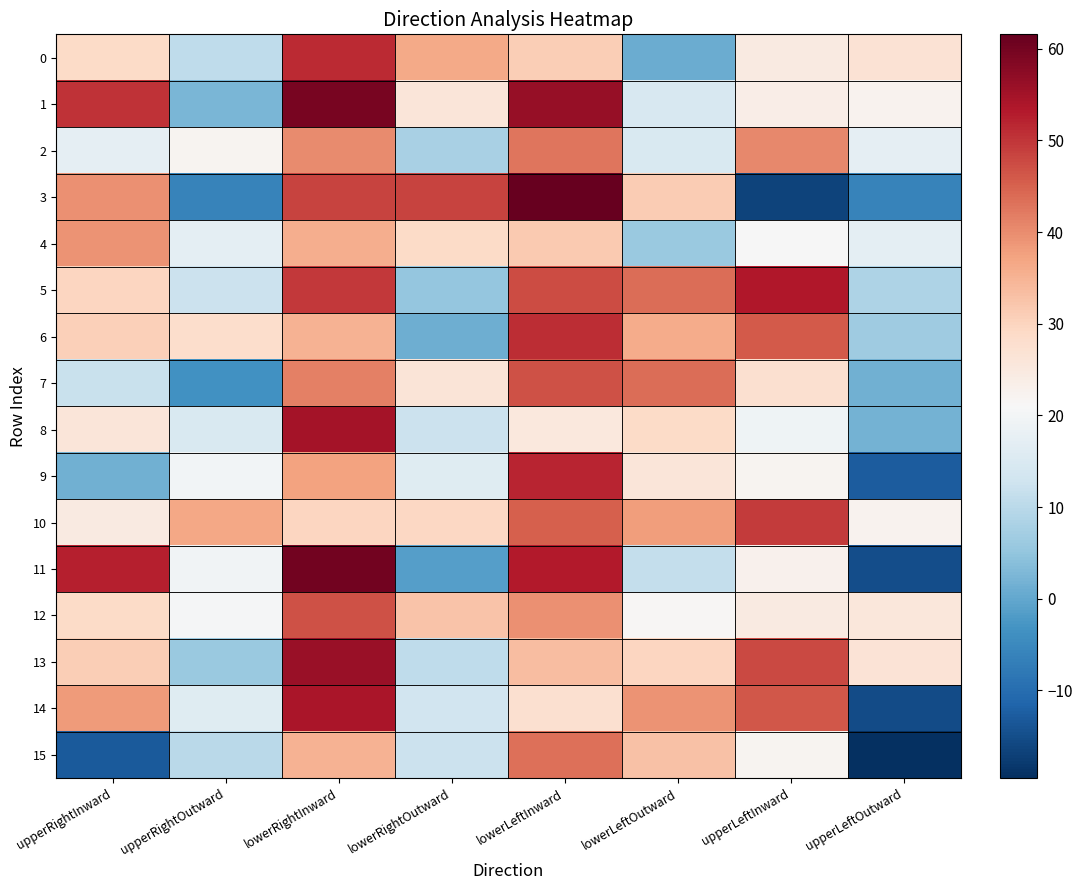

What is the total value across all series at lowerRightInward?

735.7